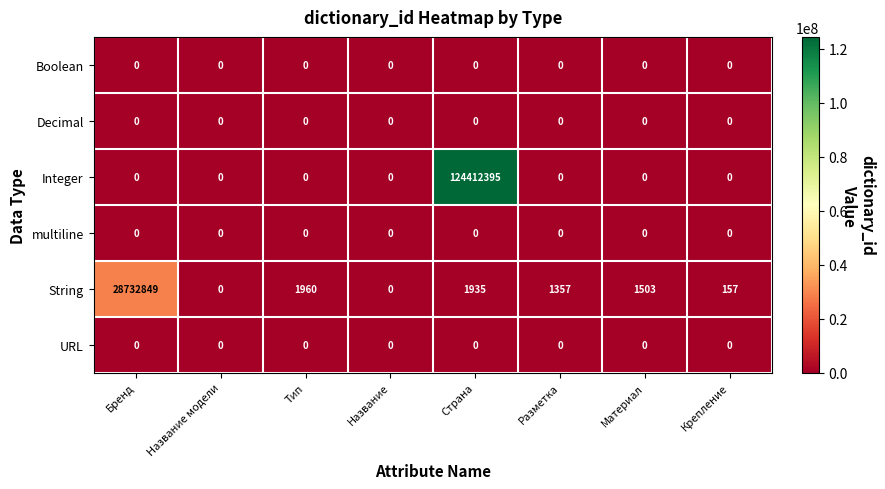

Is it true that URL equals 0 at Тип?

True